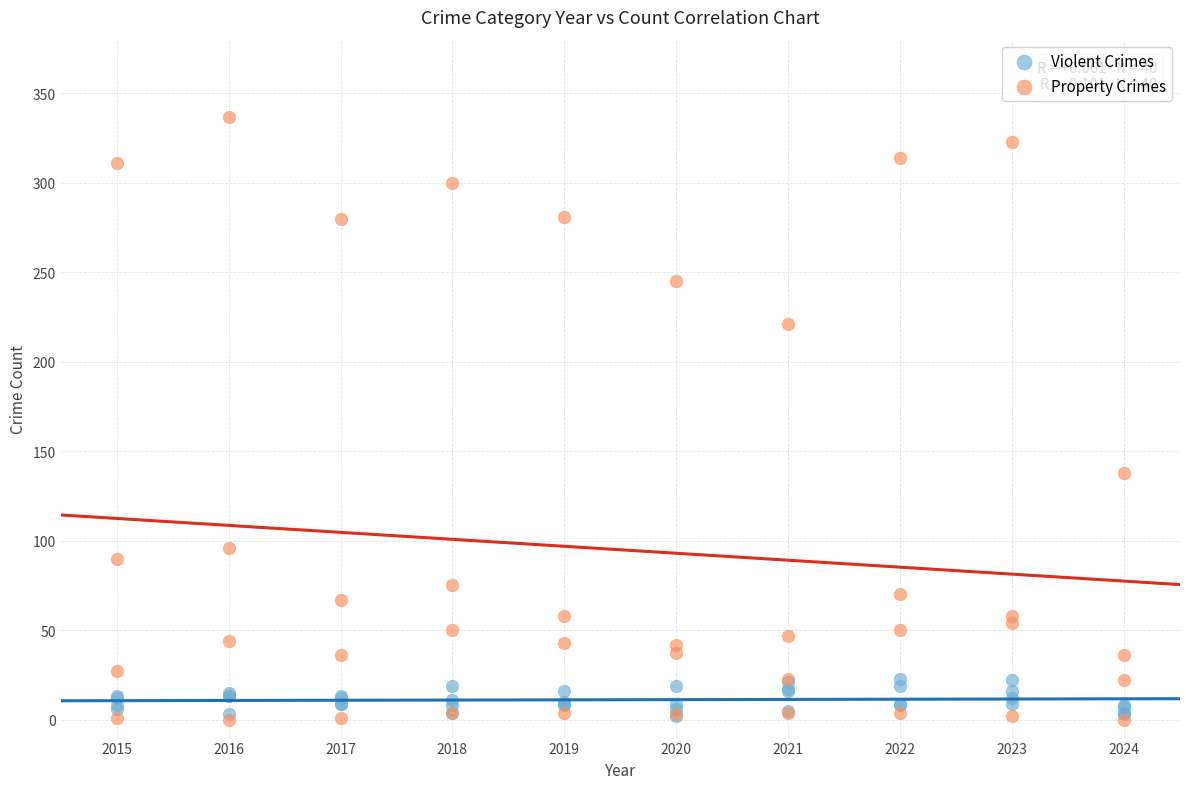

Across all series, what Y value is closest to 168?

138